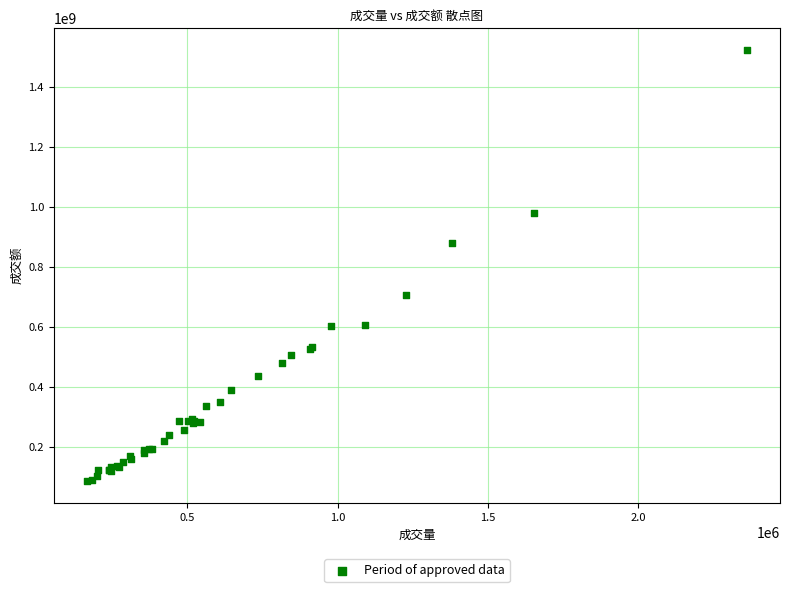

What Y value in the scatter plot is closest to 804924641?

878082378